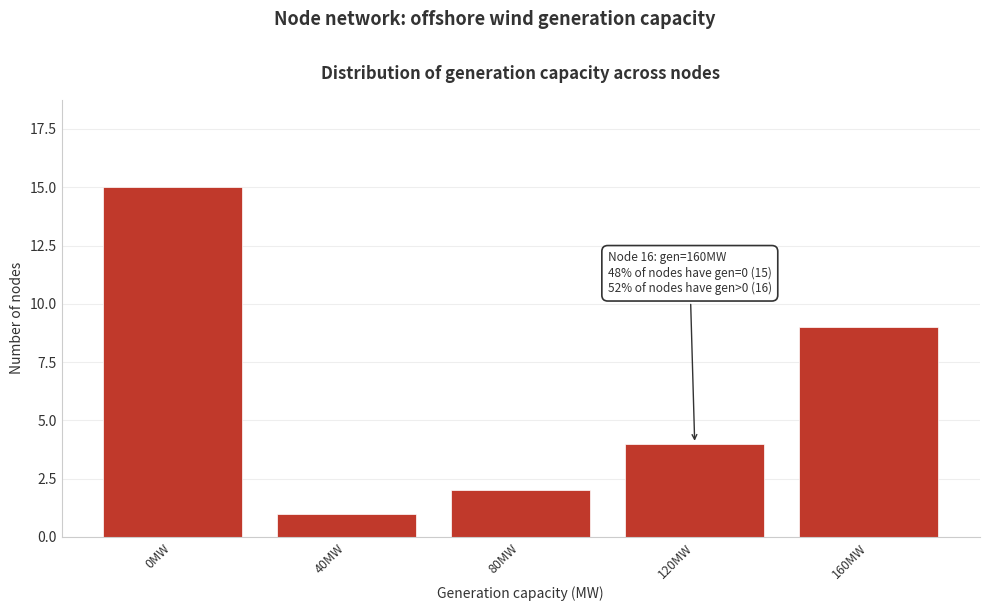

Reading right to left, extract all data points from this chart.

9	4	2	1	15